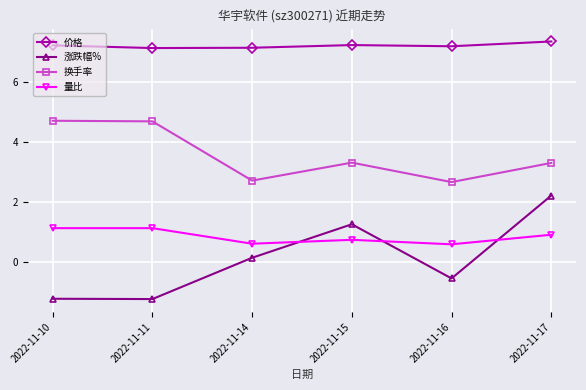

What are all the series names shown in the legend?

价格, 涨跌幅%, 换手率, 量比